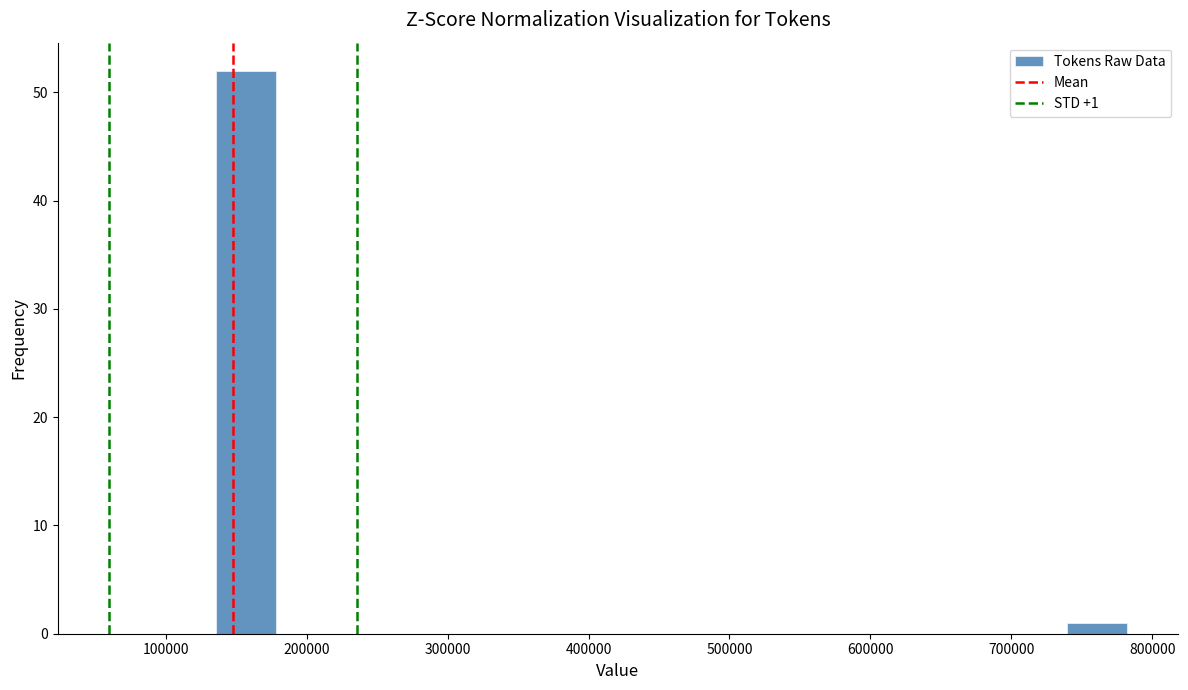

Over which range of the x-axis is the bar tallest?

140000 to 180000